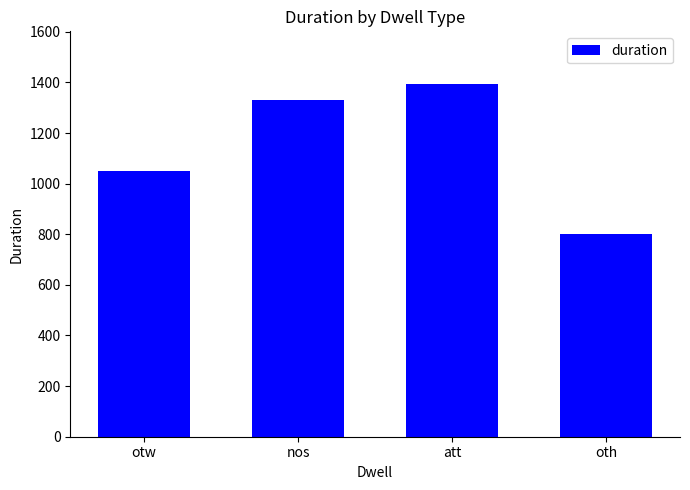

List the labels in order of value, largest first.

att, nos, otw, oth